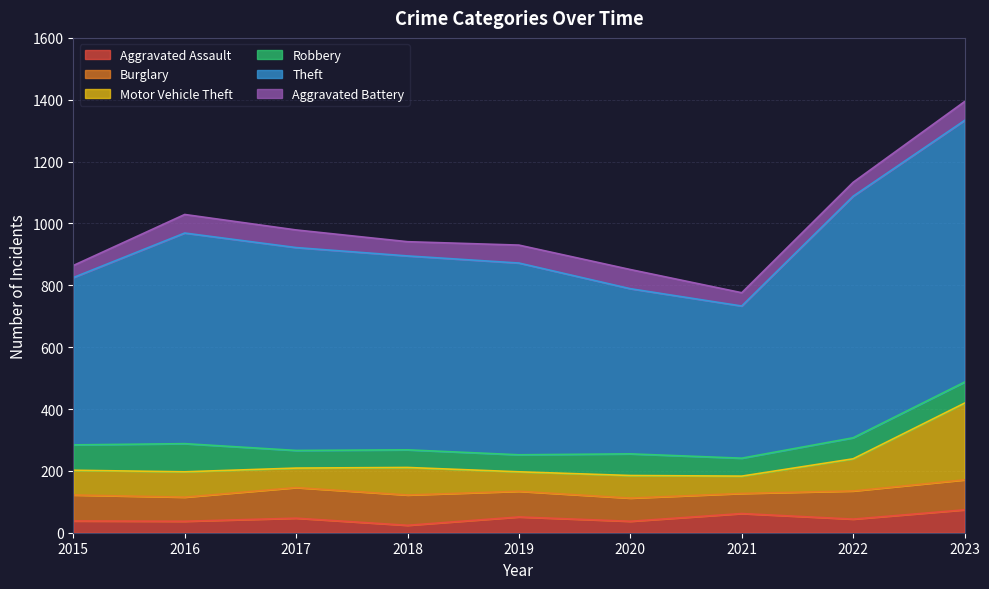

True or false: Robbery and Aggravated Assault intersect in this chart.

True